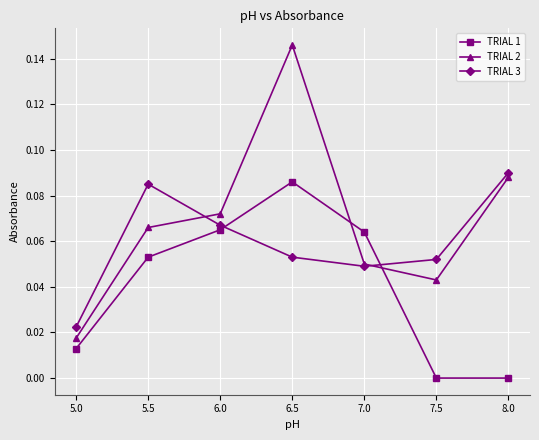

What is the label of the 3rd point from the left?

6.0